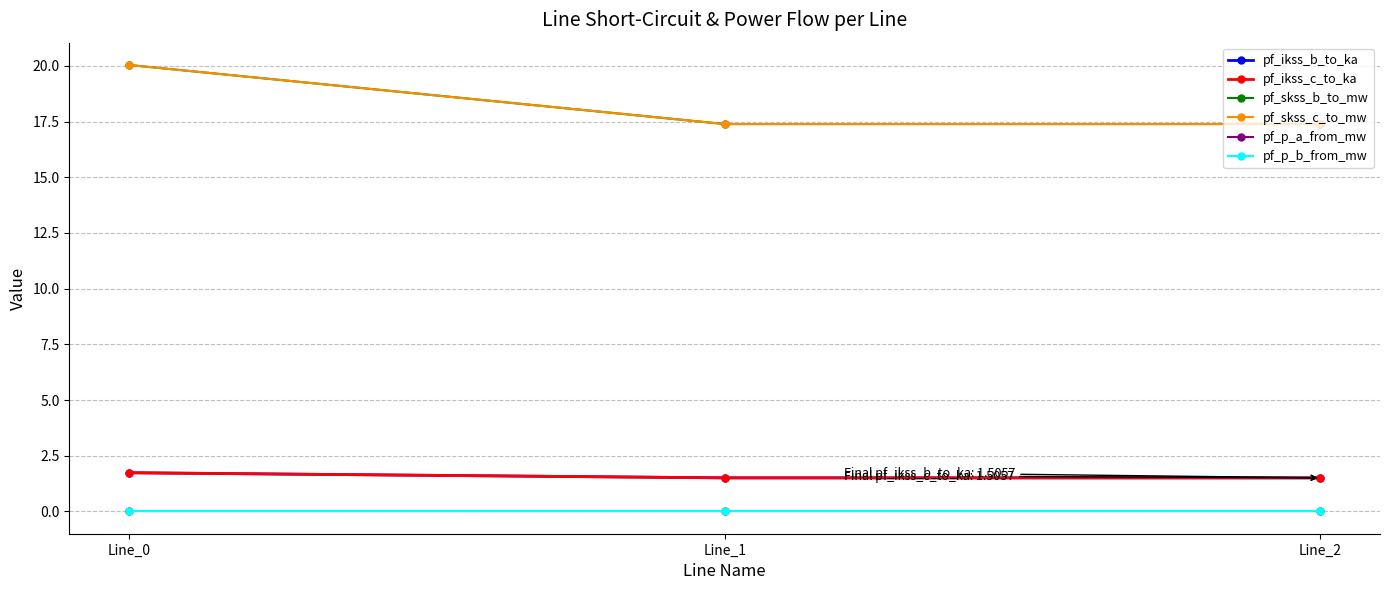

What is the highest value of the pf_ikss_c_to_ka series?

1.7